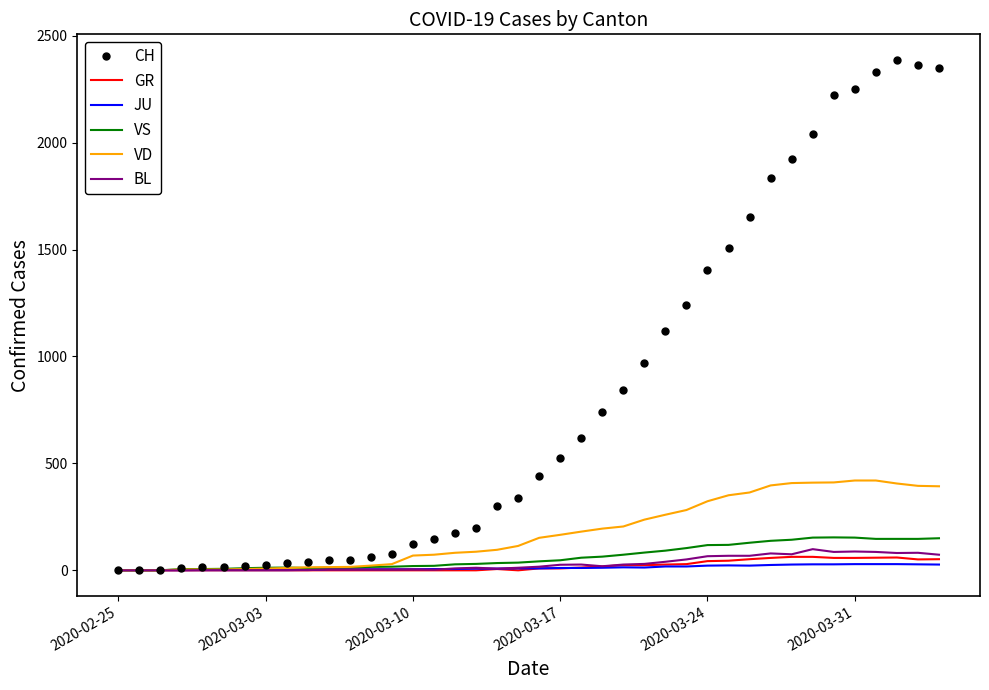

What are all the series names shown in the legend?

CH, GR, JU, VS, VD, BL